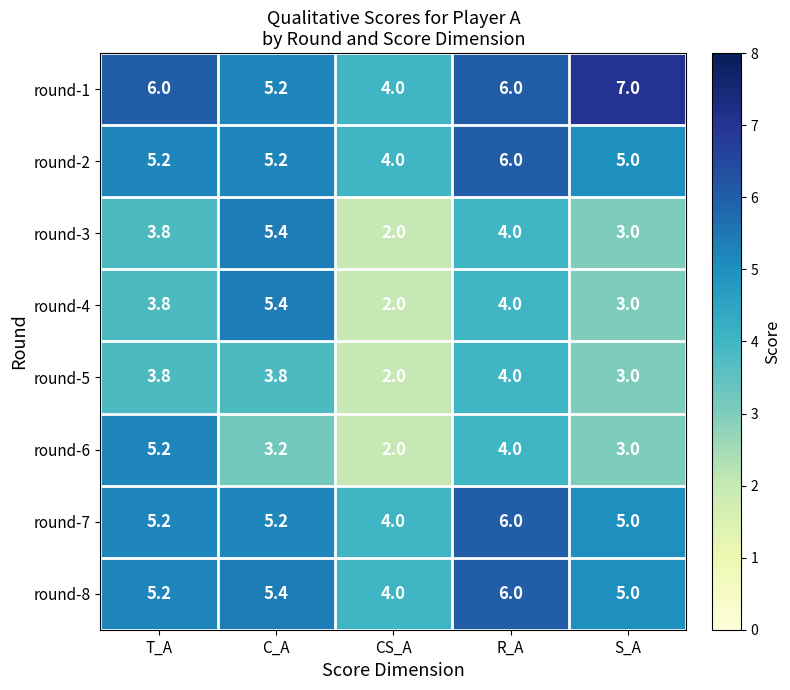

Where is round-2 nearest to the value 5?

S_A